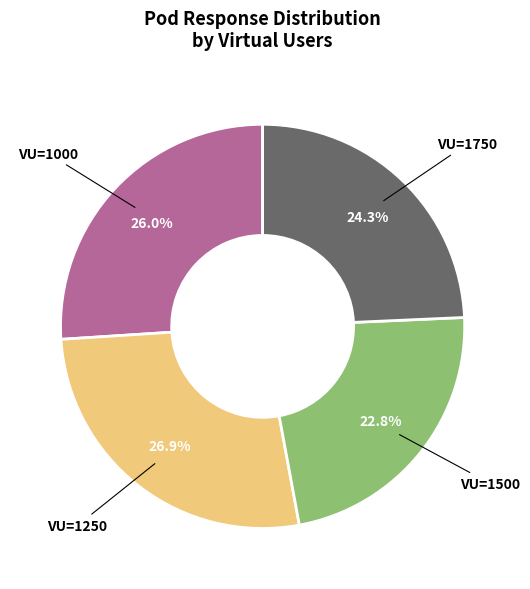

How many segments does this pie chart have?

4